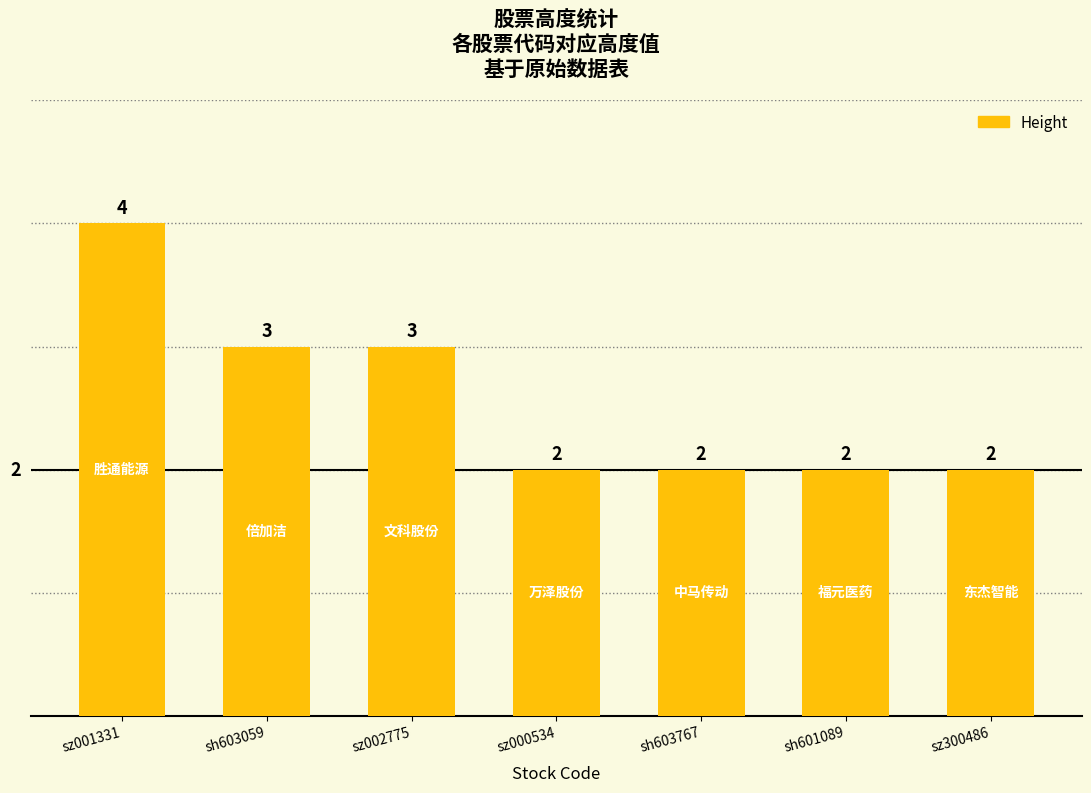

How many data points are above 2?

3